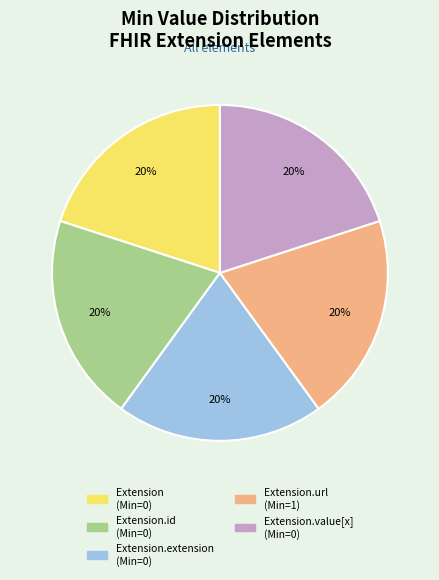

Does any single category account for the majority?

No